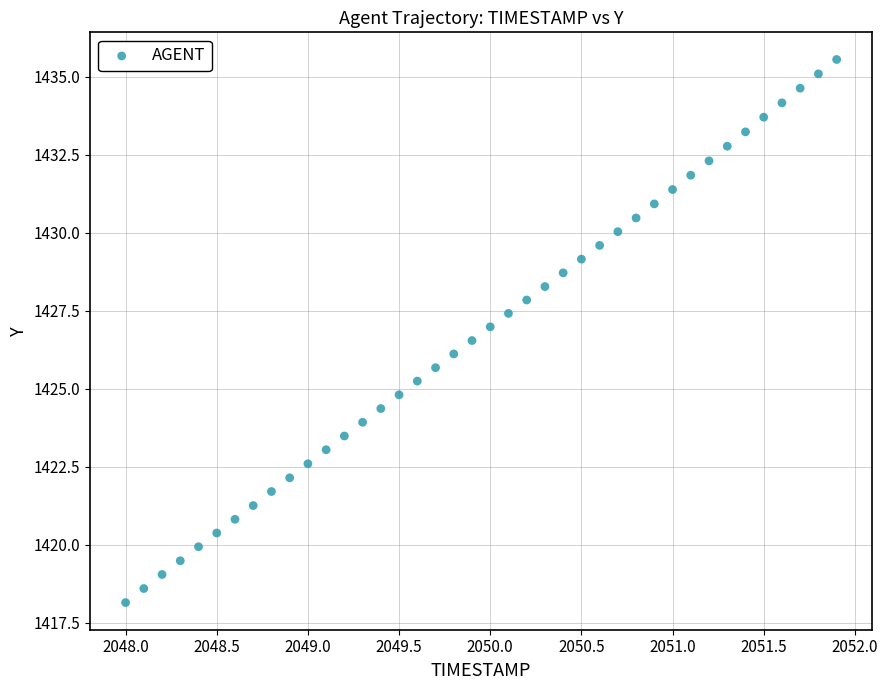

What is the range of Y values (max minus min)?

17.4